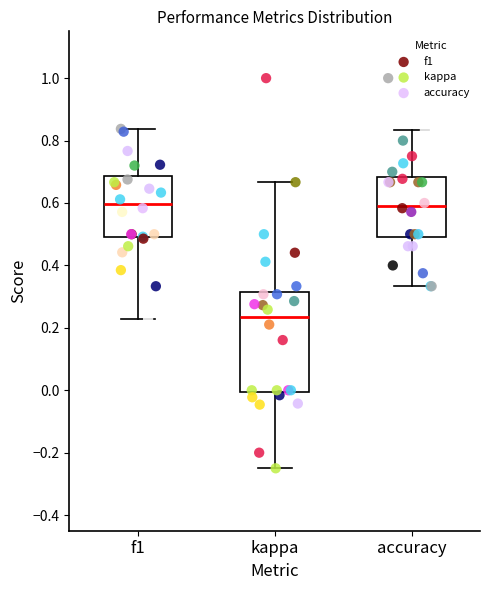

Which box's median line is the lowest?

kappa